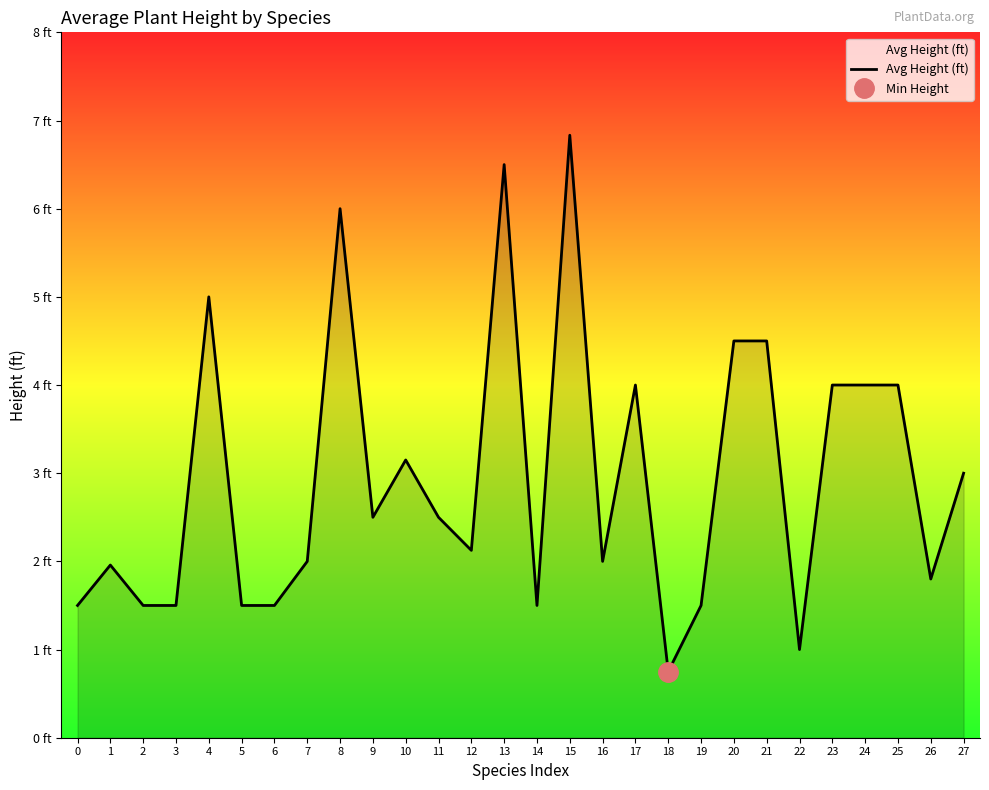

How many values are below 2?

11